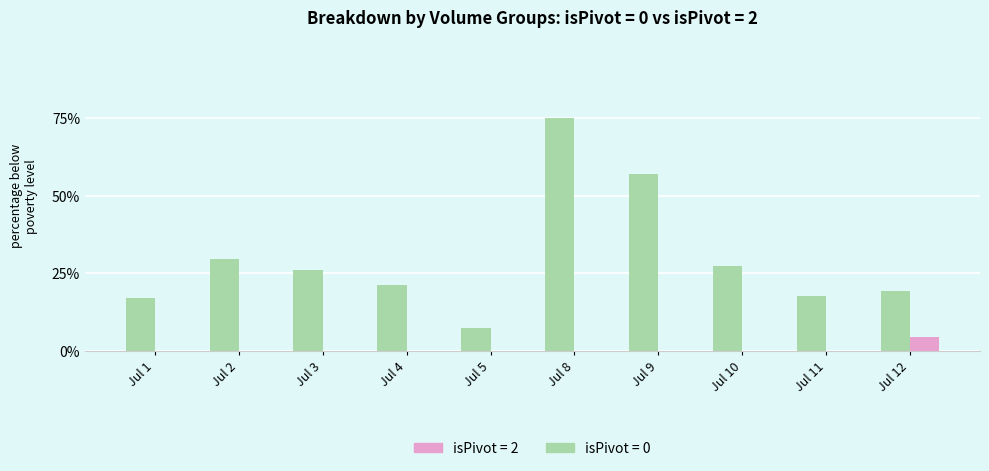

What is the sum of the isPivot = 0 values at Jul 12 and Jul 1?

36.6